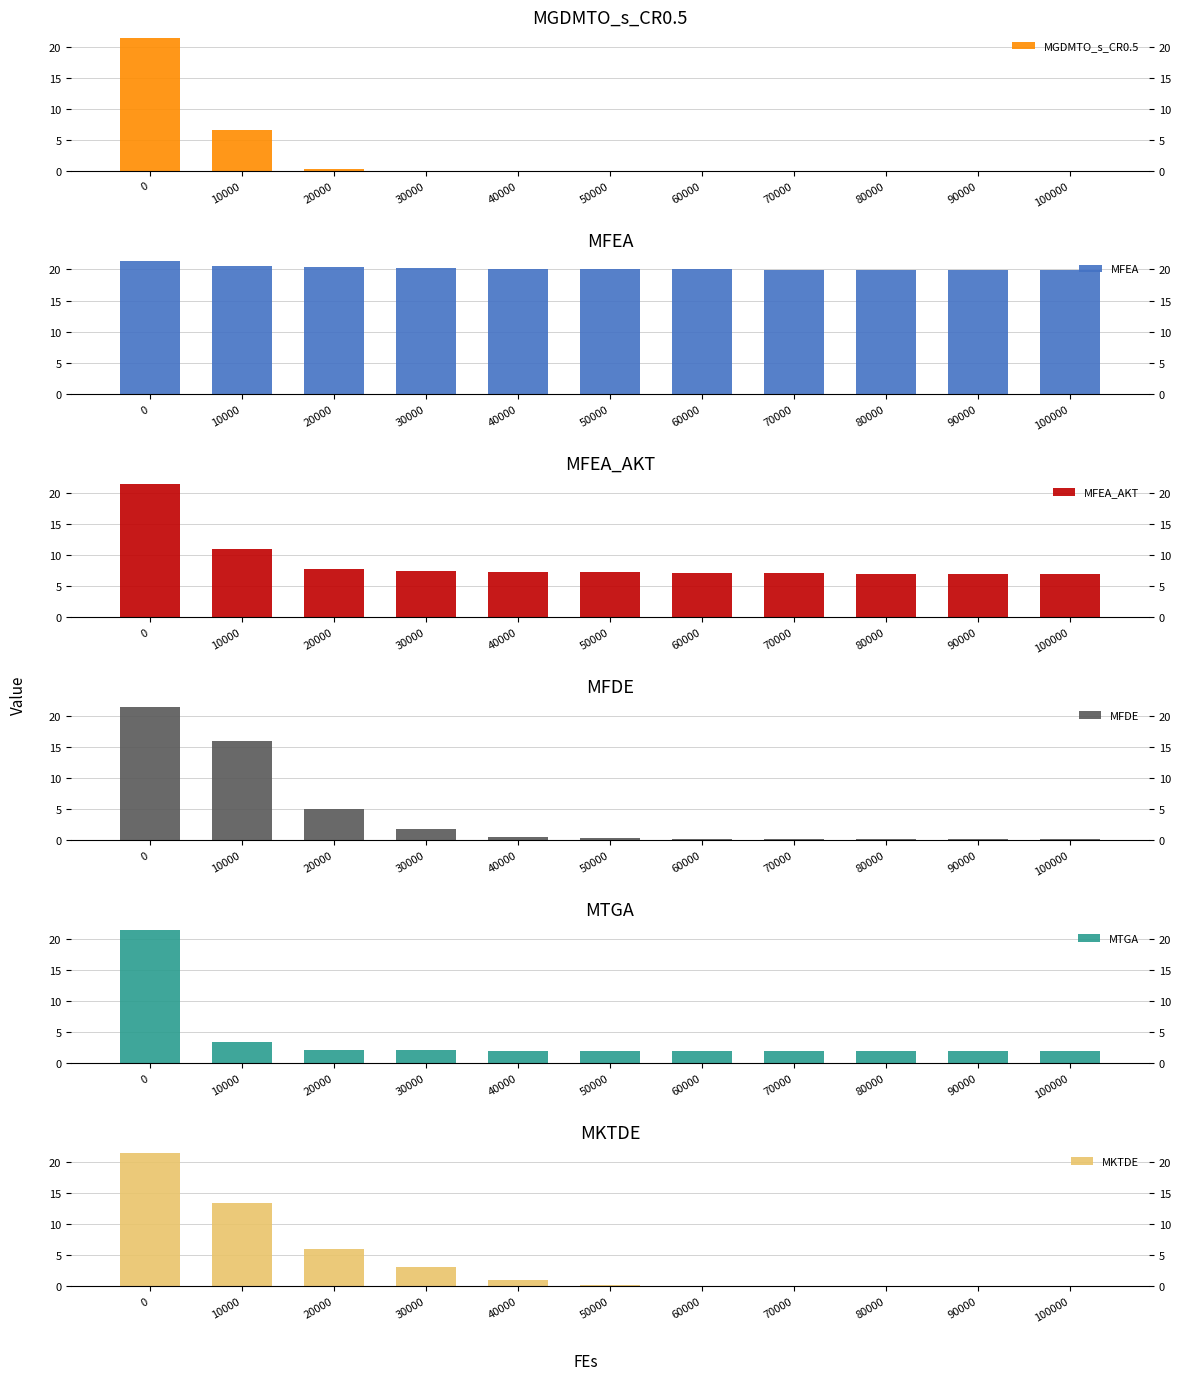

Which has a higher value, 80000 or 20000?

20000